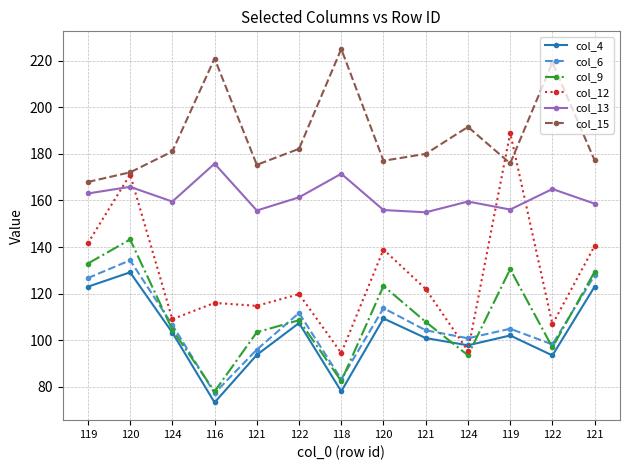

What is the lowest value of the col_12 series?

94.5